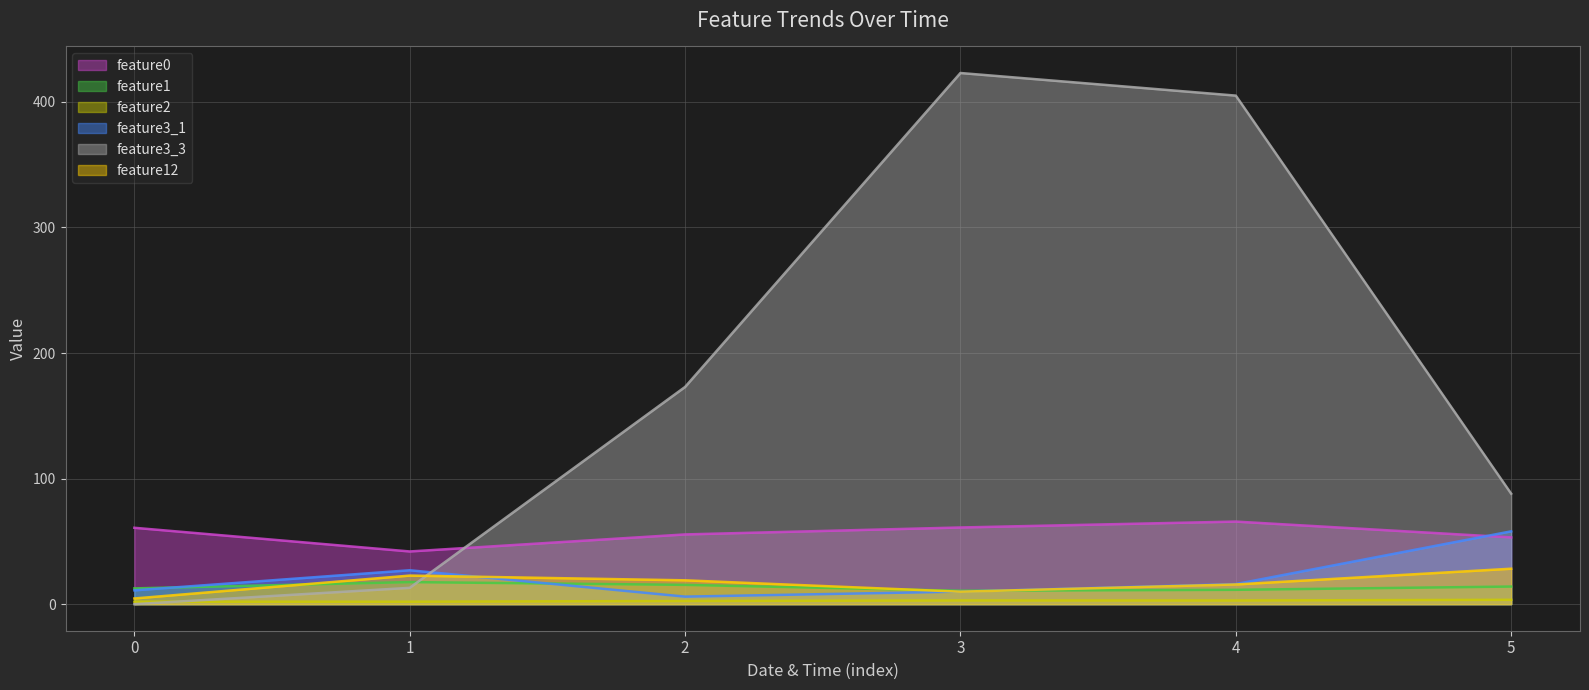

Which series has the widest spread of values?

feature3_3